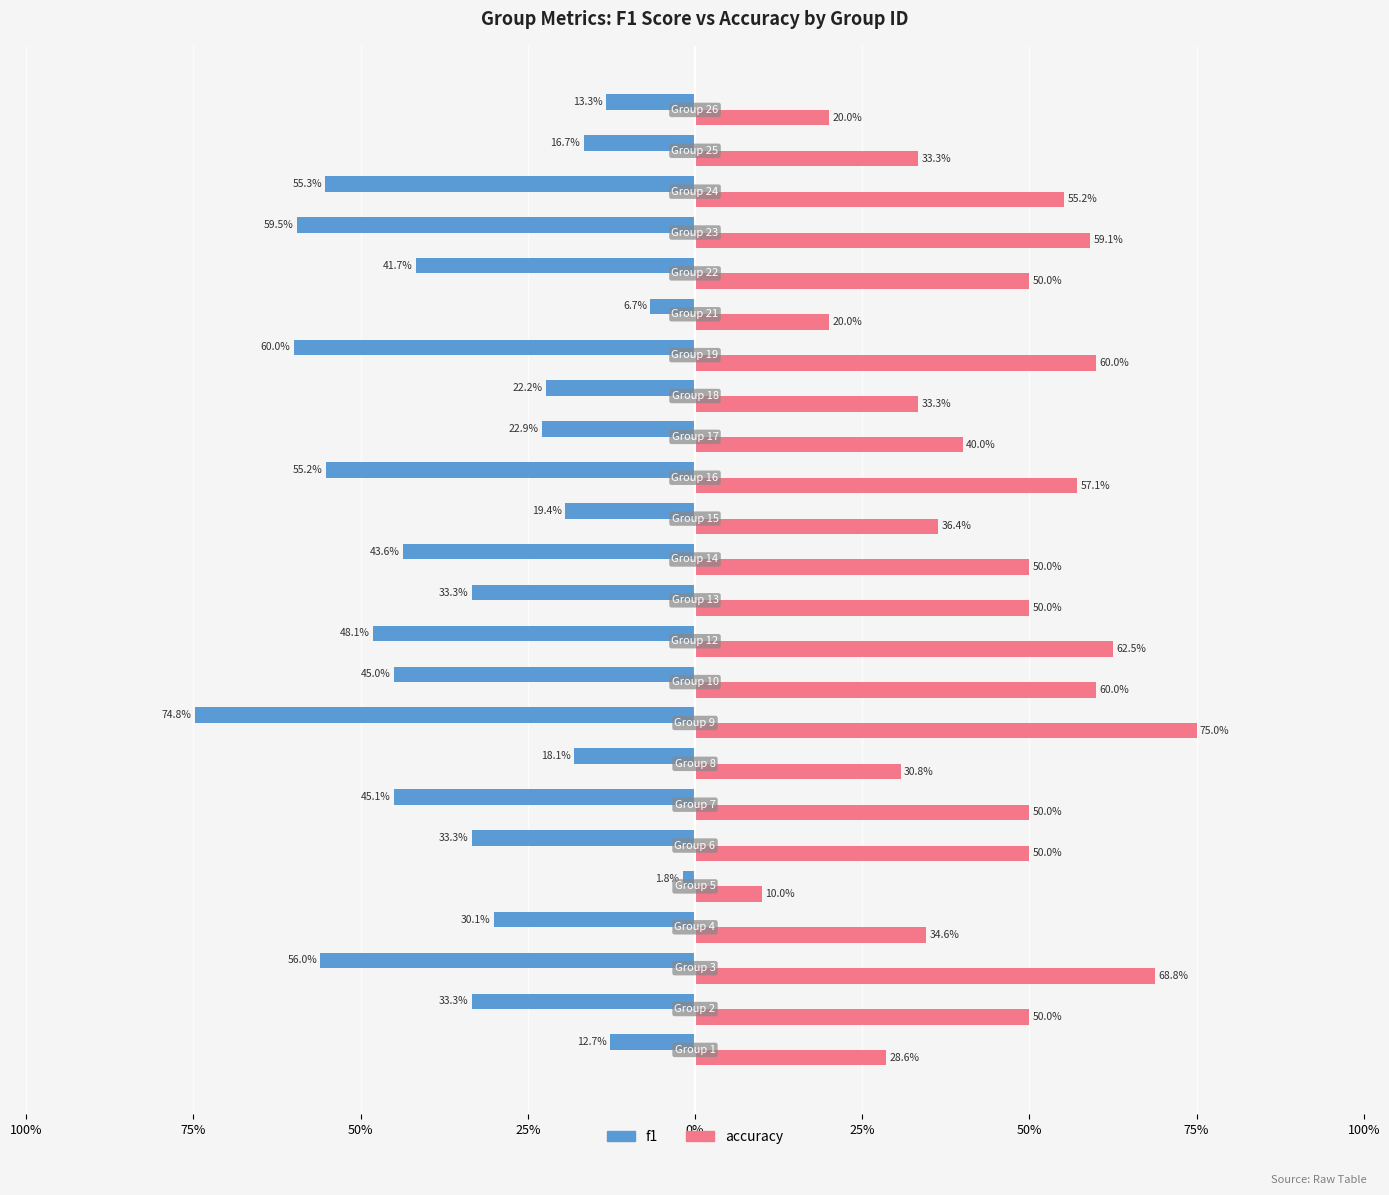

How many data points in accuracy are less than 50?

10